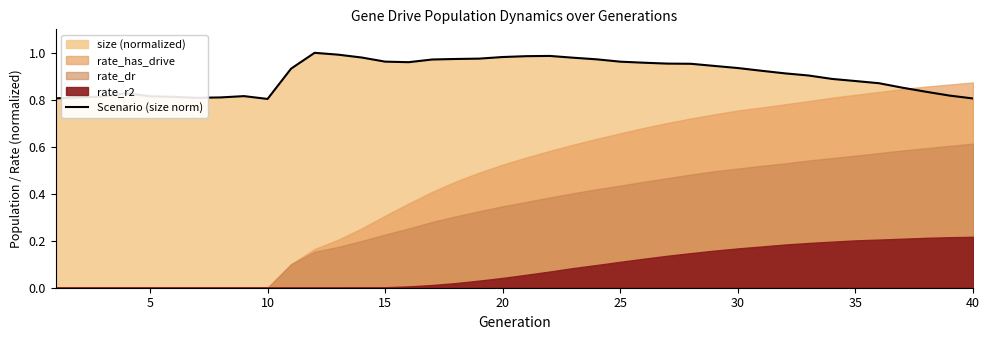

The chart shows a value of 0.3 at 17. True or false?

False